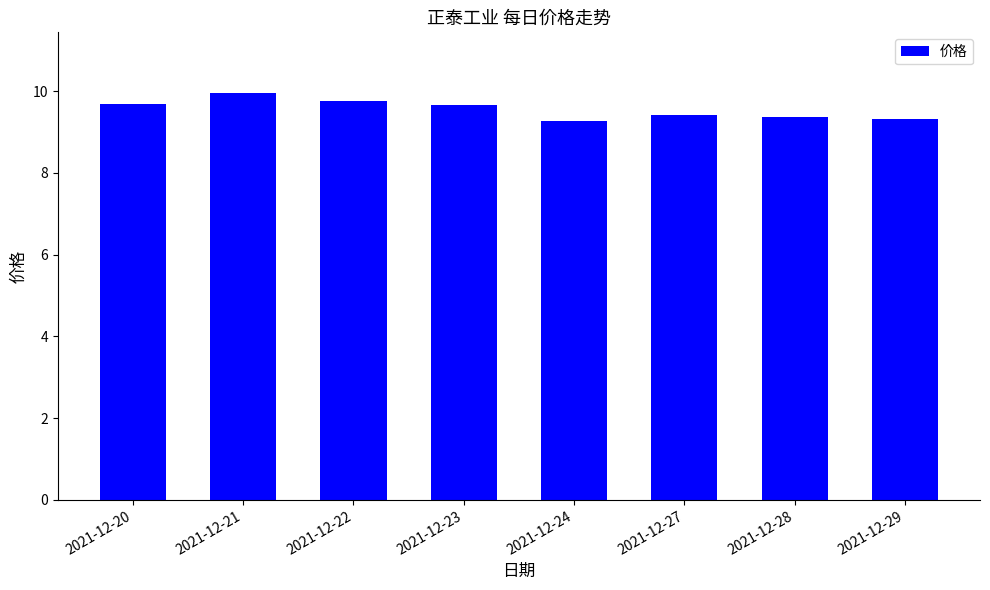

What is the ratio of the value at 2021-12-29 to the value at 2021-12-27?

1.0